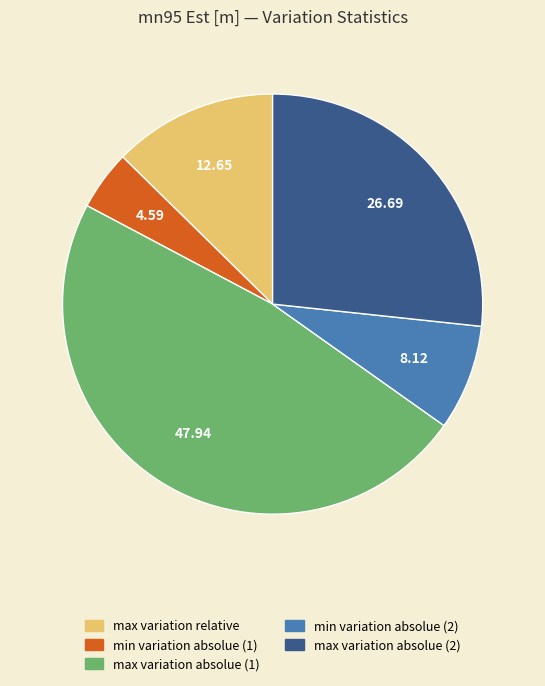

Does max variation relative represent more than half of the total?

No